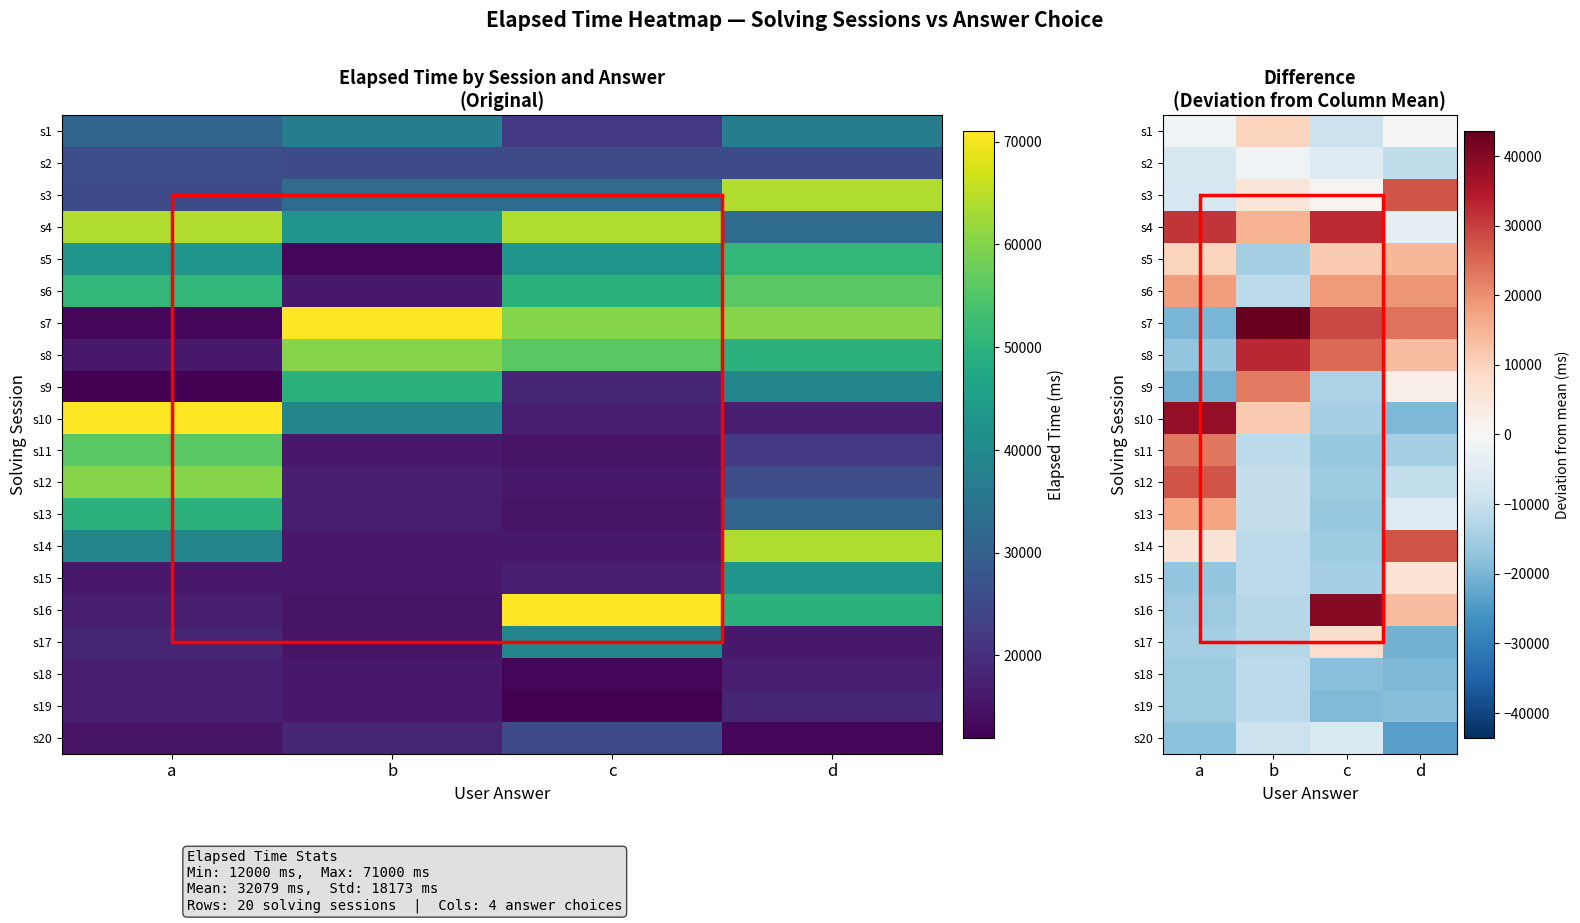

What is the maximum value for s20?

-6362.4